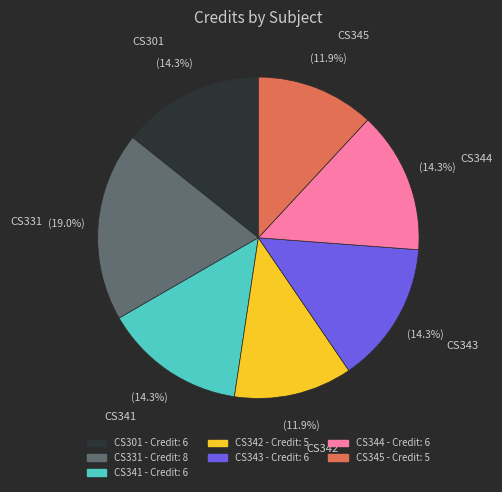

Does any single category account for the majority?

No